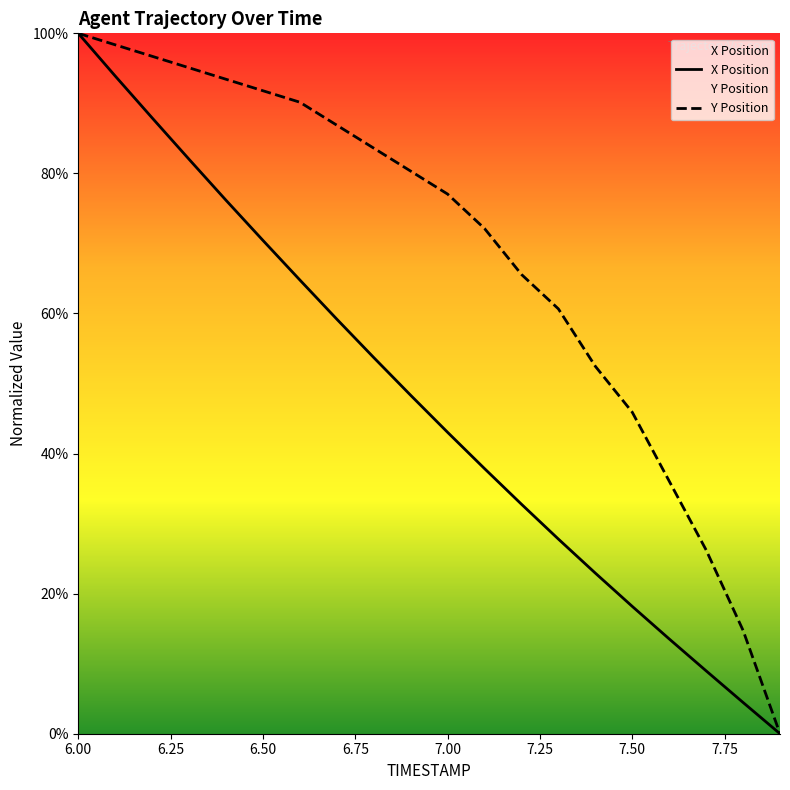

True or false: X Position has more than 0 points higher than both neighbors.

False